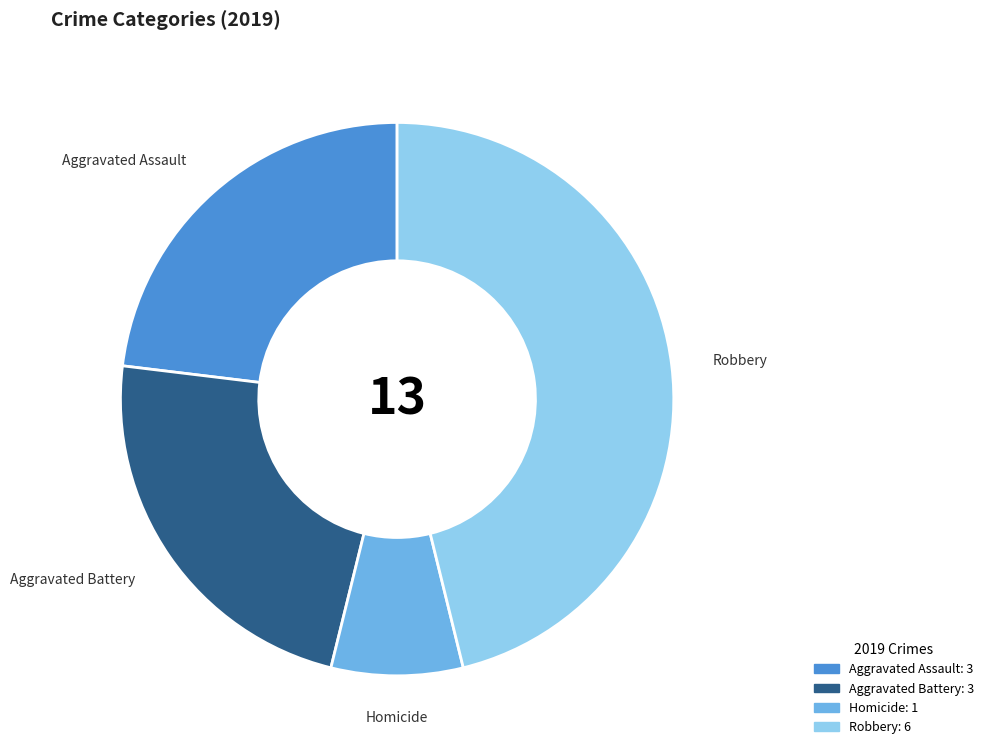

How many segments does this pie chart have?

4